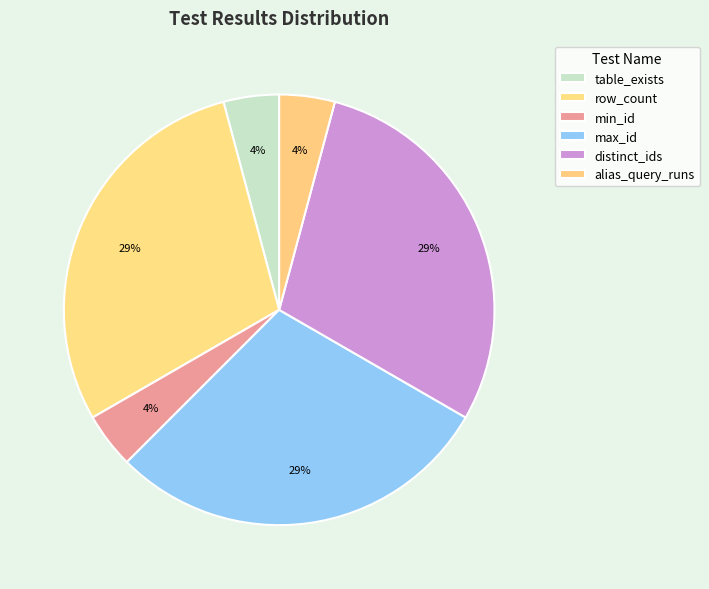

How many slices are in this pie chart?

6